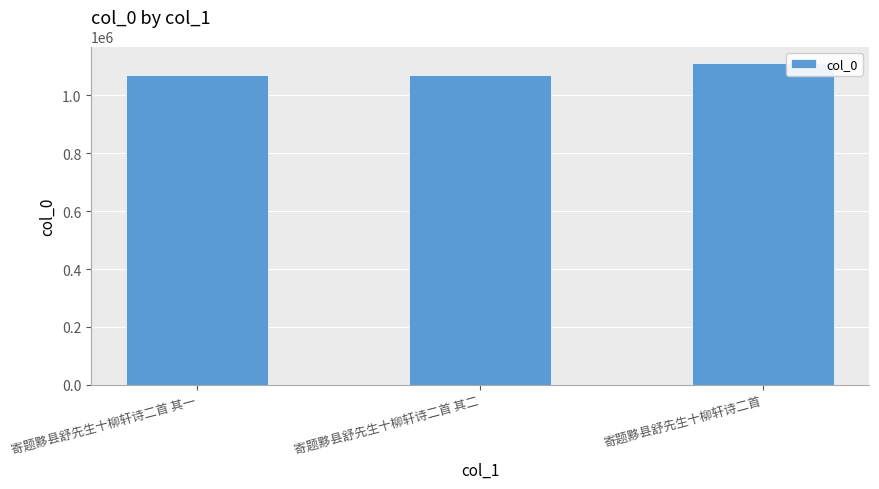

What is the sum of all values?

3250459